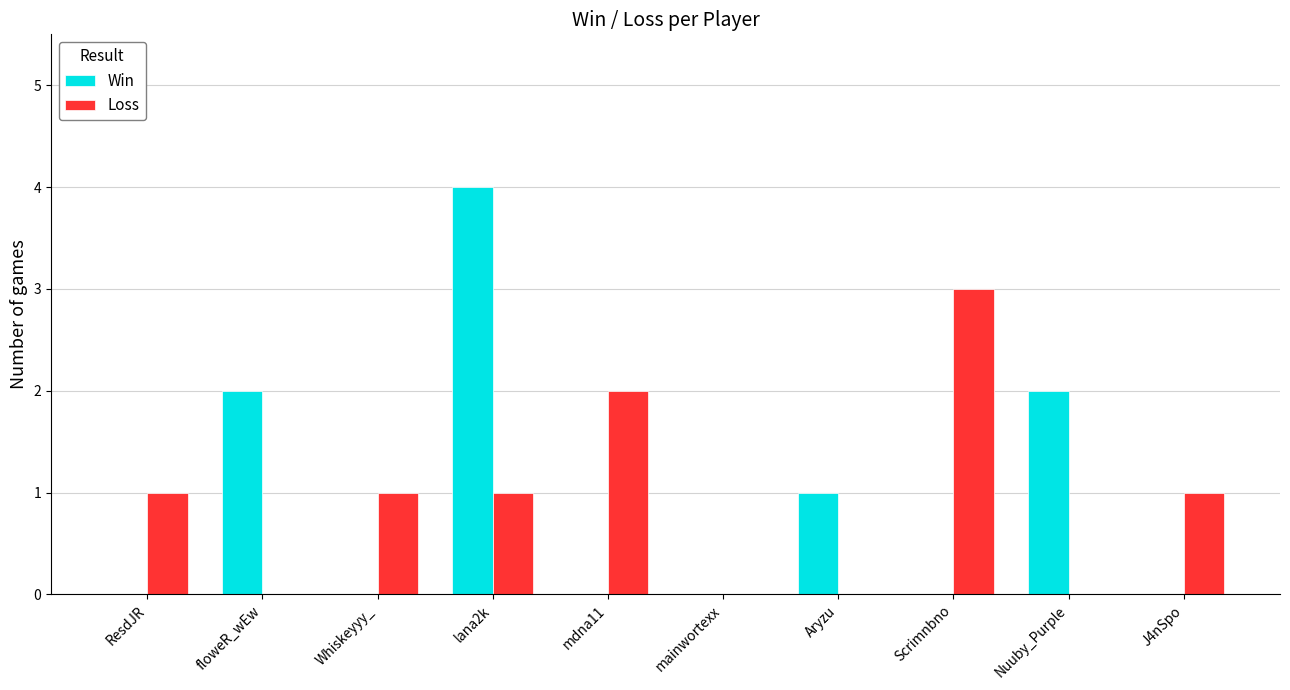

Which category has the highest value in the Loss series?

Scrimnbno